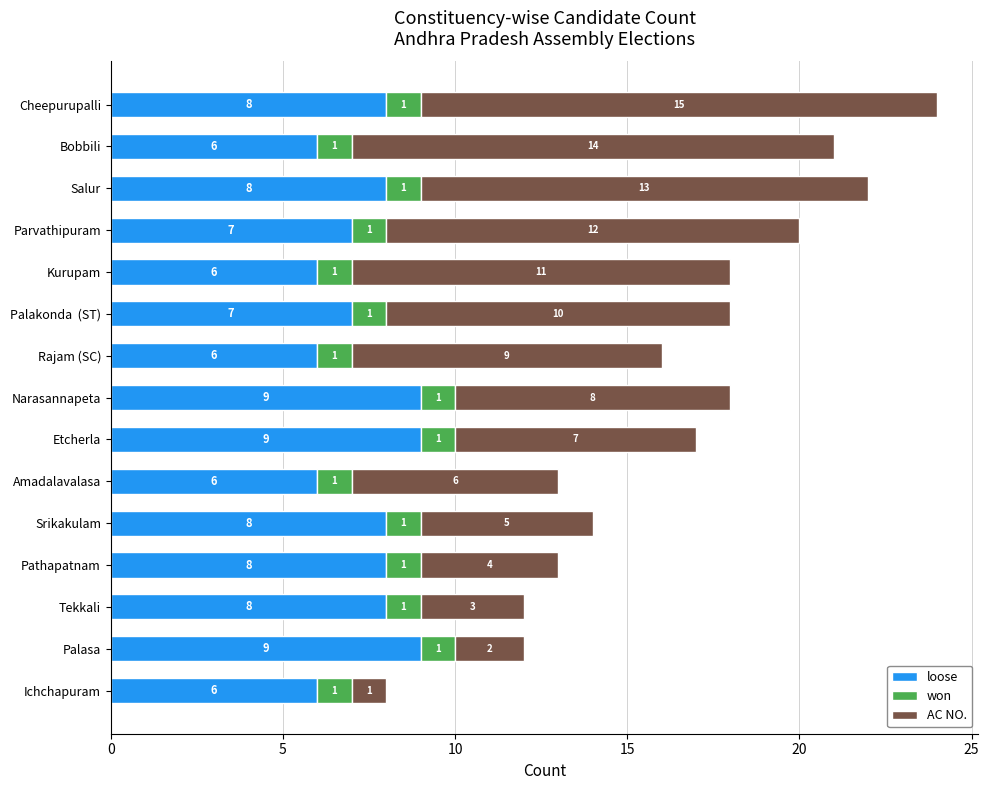

What is the difference between the maximum and minimum values in the loose series?

3